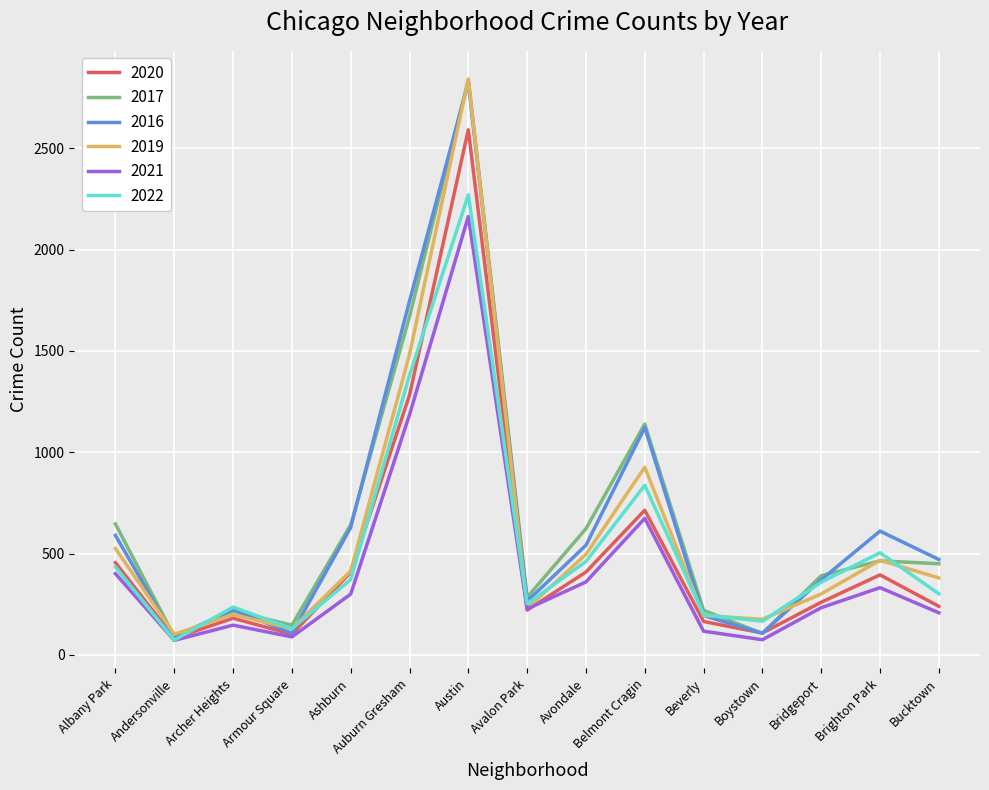

Which series changed the most between Andersonville and Brighton Park?

2016